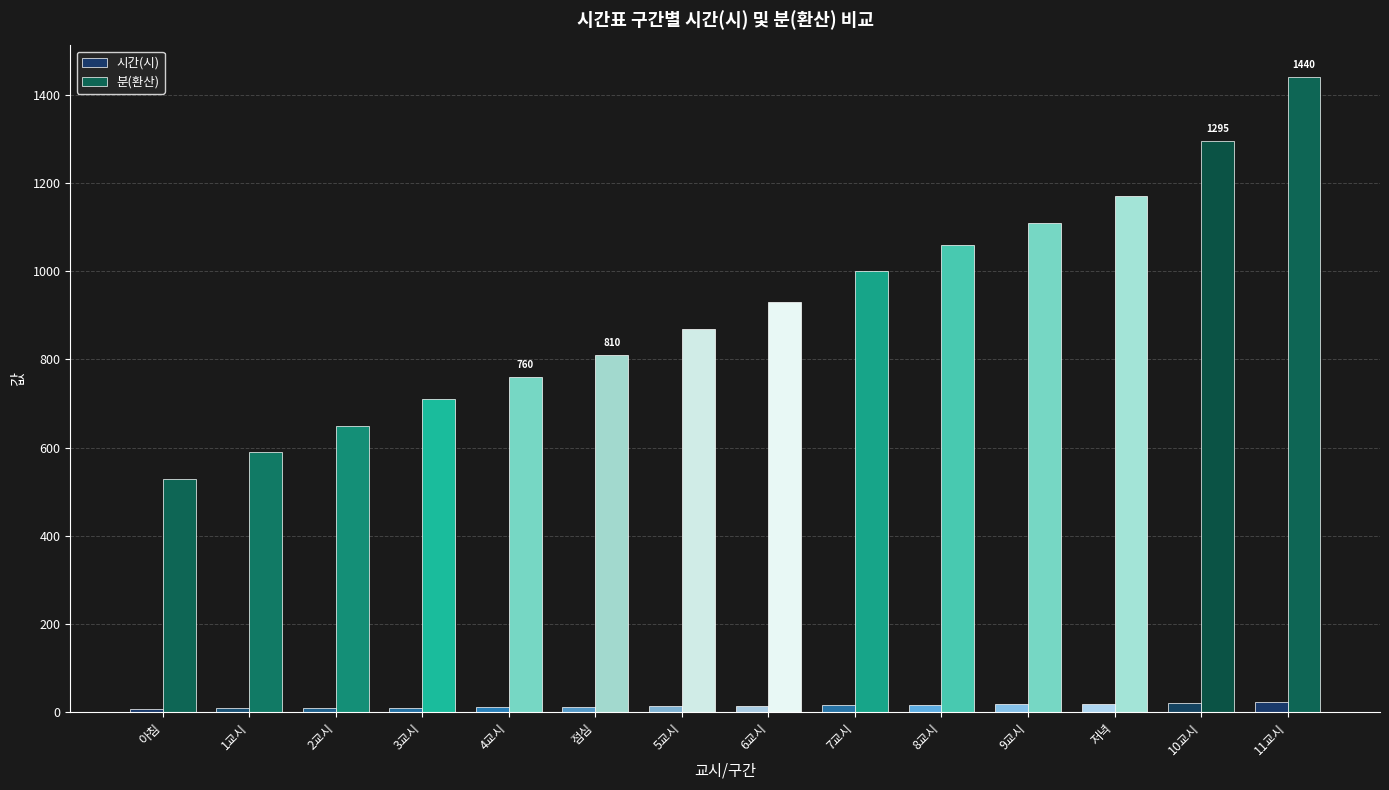

Rank the series by their average value, from lowest to highest.

시간(시), 분(환산)